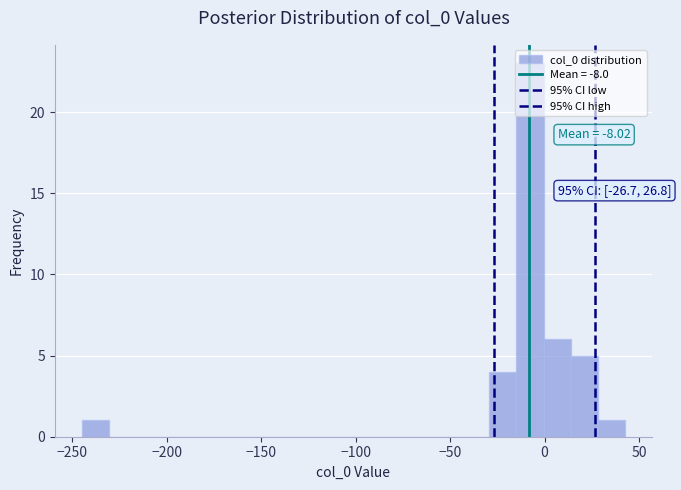

Around what value on the x-axis is the tallest bar? Give the approximate position of its centre, as read against the axis.

-10